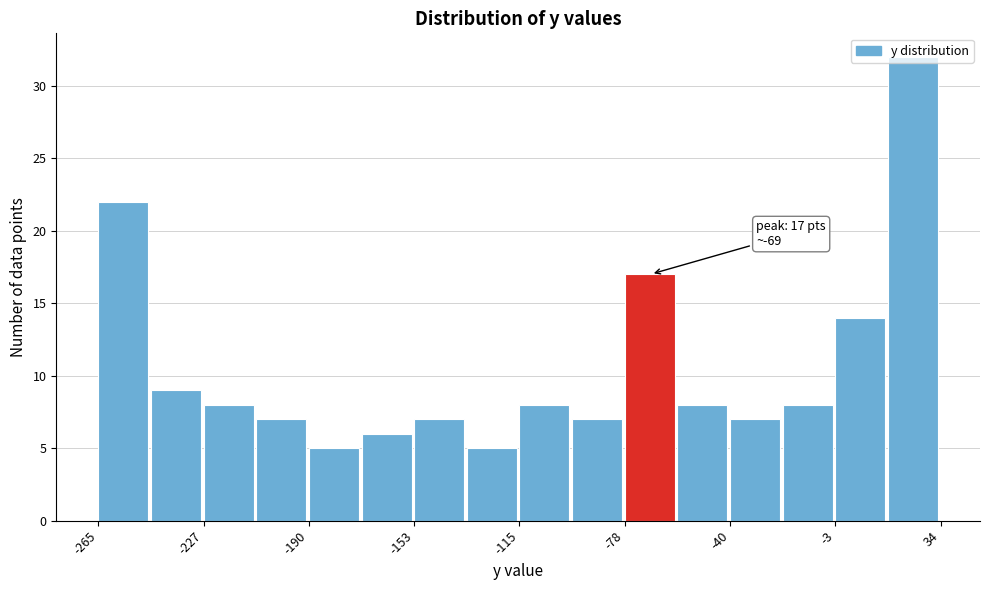

Read against the x-axis, roughly where is the centre of the tallest bar?

25